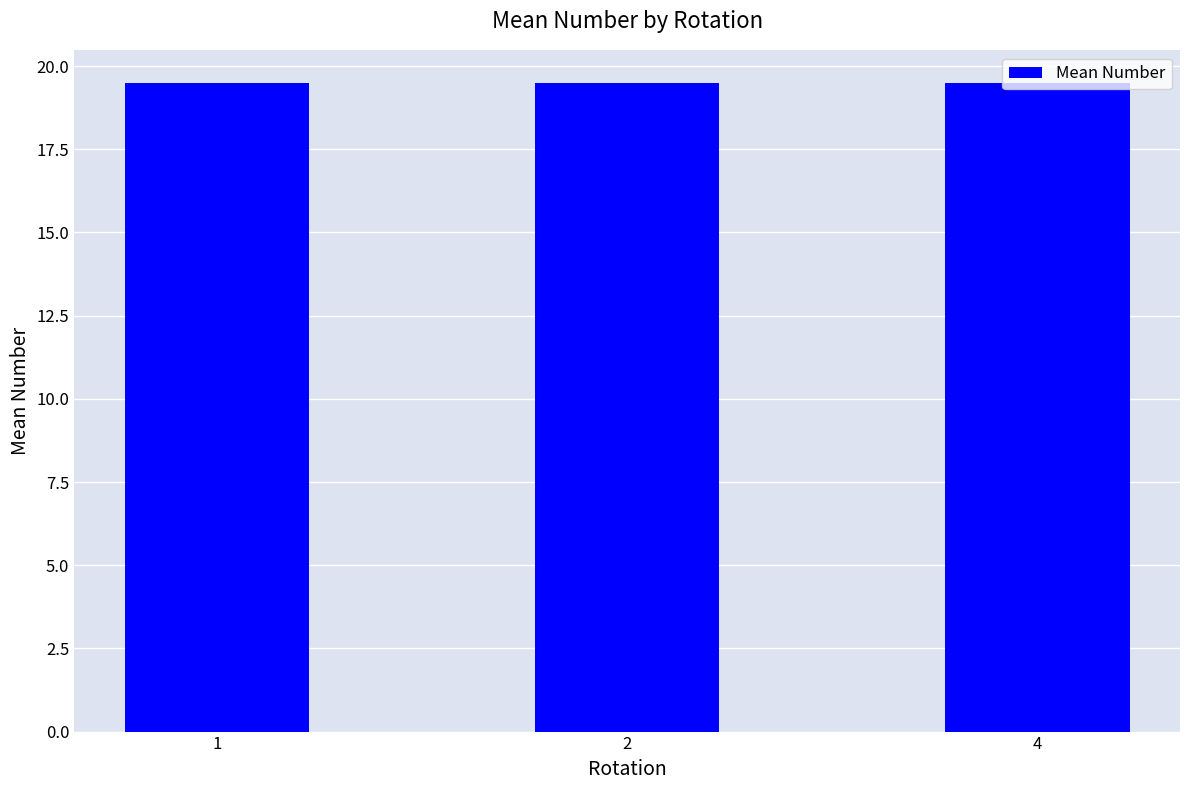

True or false: the data shows 34.5 at 1.

False